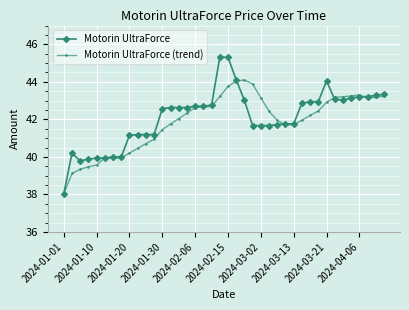

What is the value of the Motorin UltraForce (trend) point at the 3rd from the left?

39.3